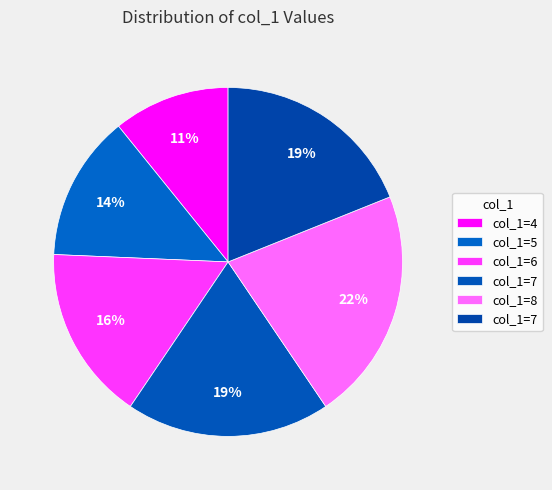

Count the number of slices in the pie.

6